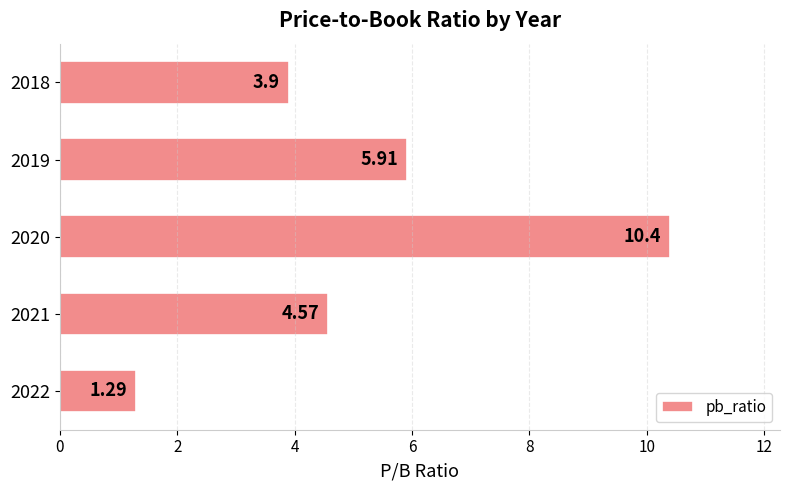

What is the sum of all values?

26.1